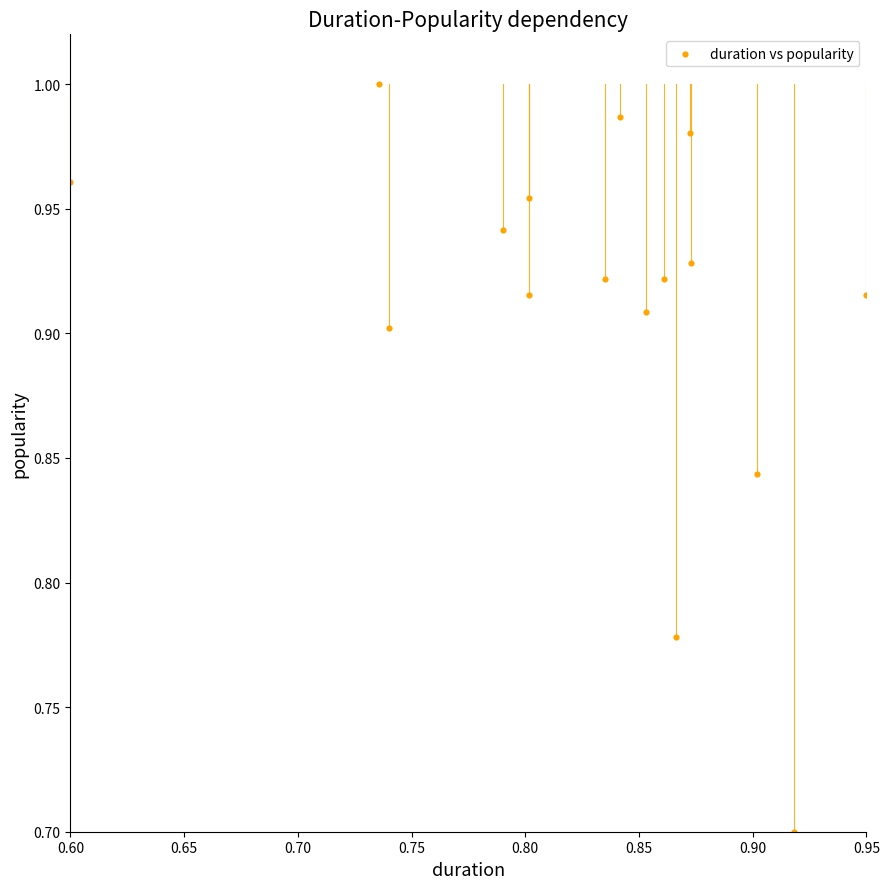

What is the range of Y values (max minus min)?

0.3